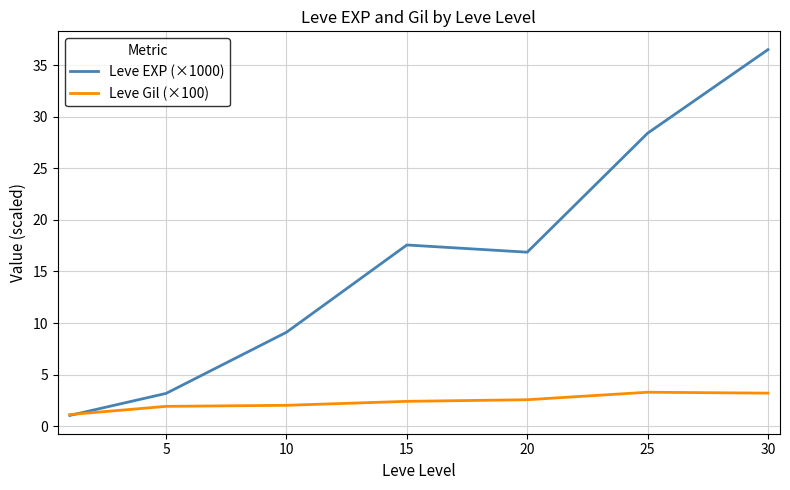

Which series has the largest range (max minus min)?

Leve EXP (×1000)